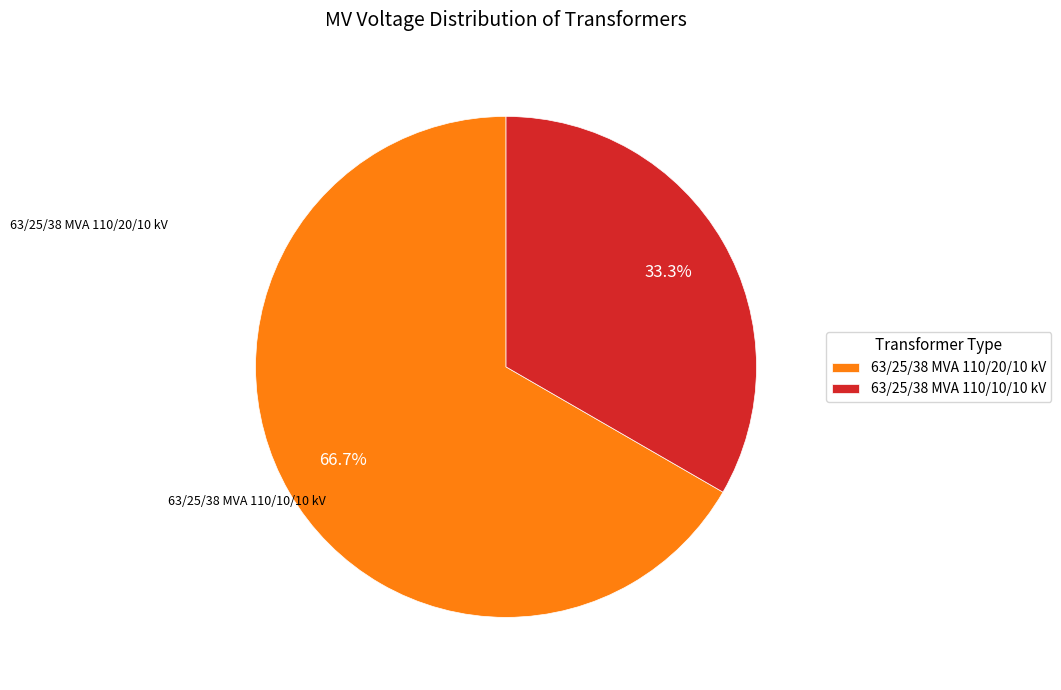

To the nearest percent, what is the average slice percentage?

50%